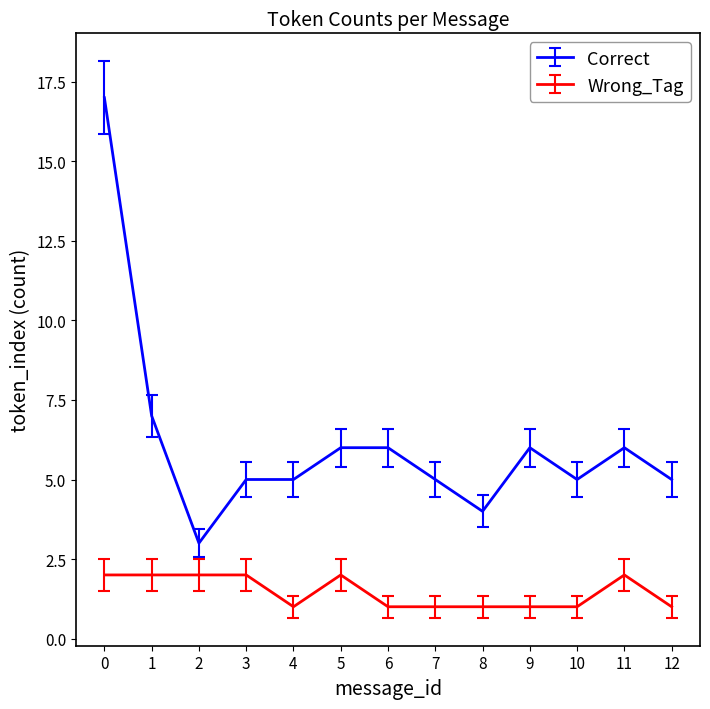

What value does the Wrong_Tag series have at 3?

2